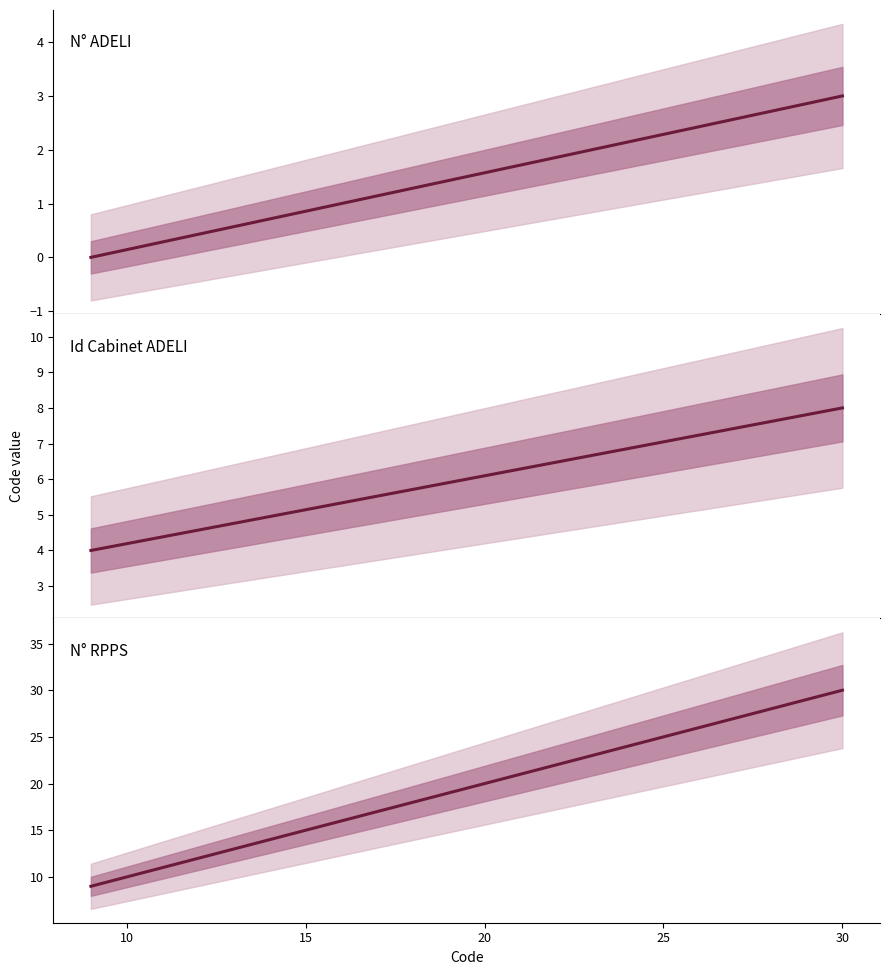

What is the greatest value displayed?

30